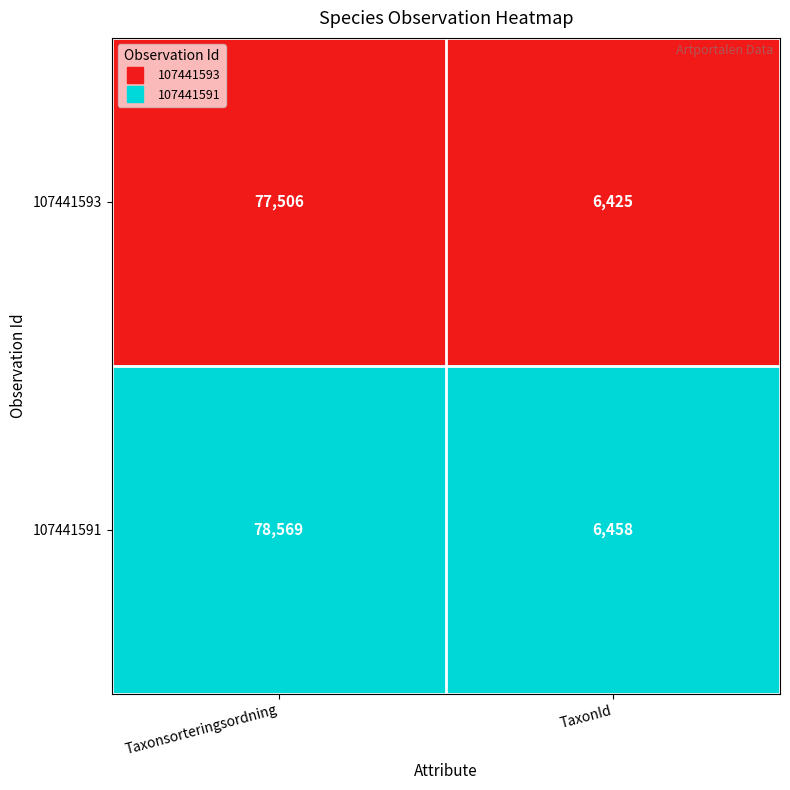

Between Taxonsorteringsordning and TaxonId, which series saw the biggest shift?

107441591